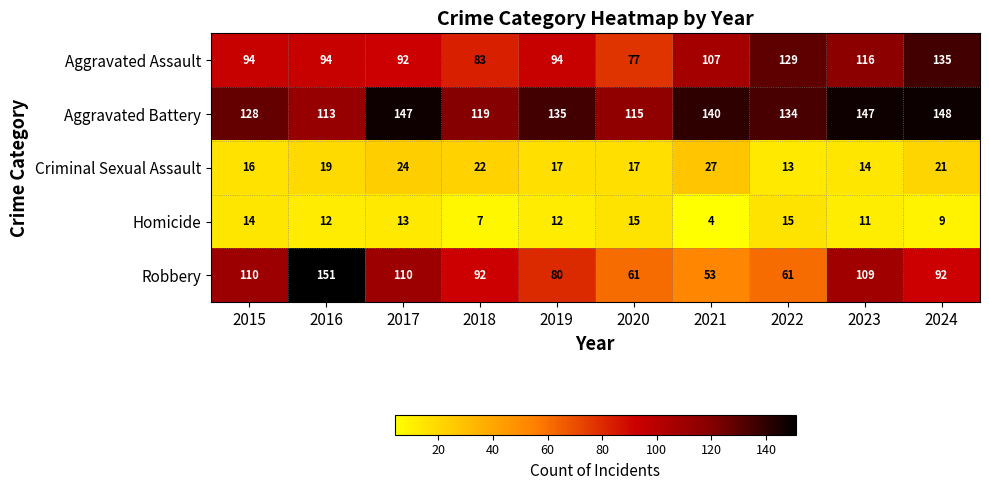

Is it true that Robbery equals 146 at 2024?

False